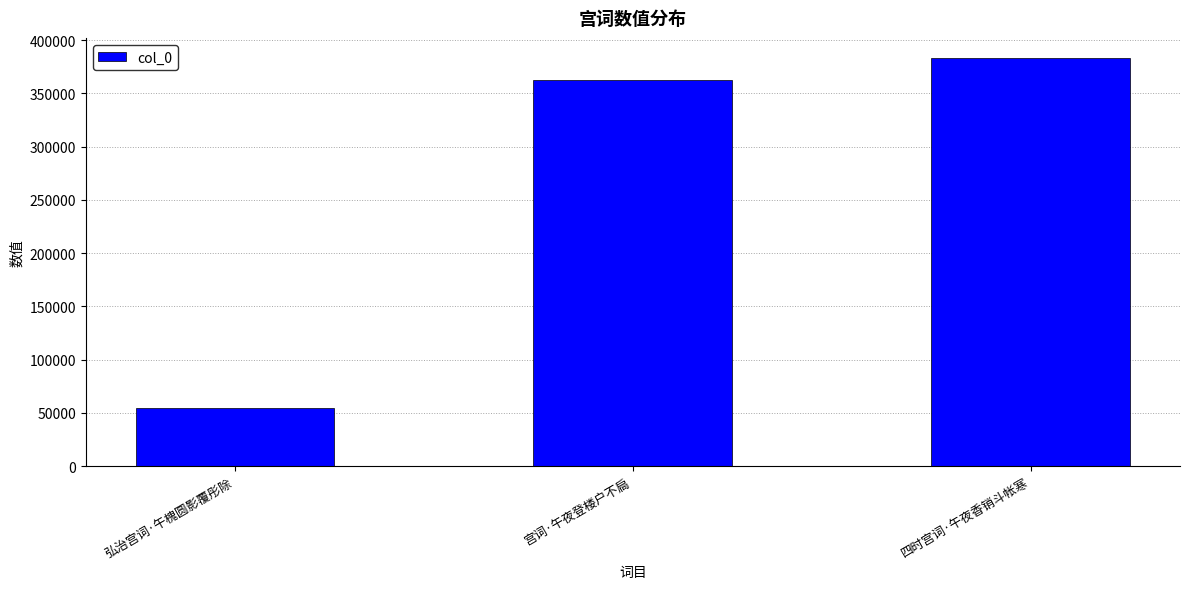

What is the minimum value shown in the chart?

54703